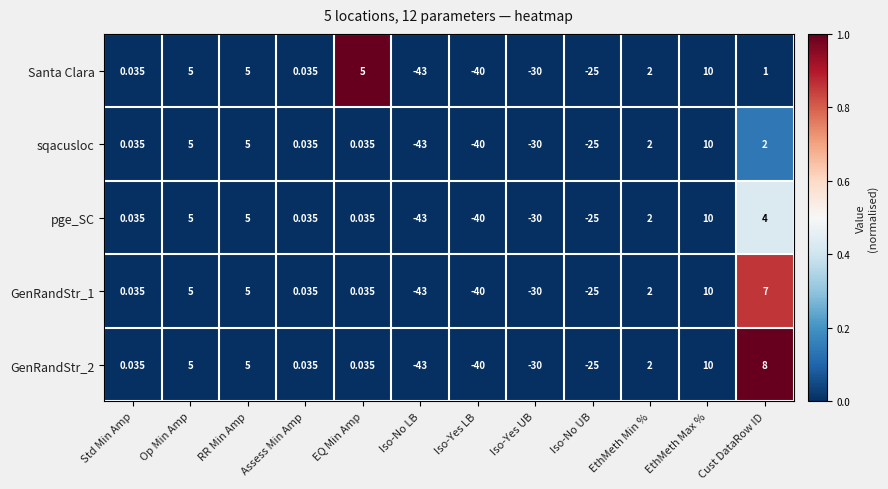

At which category is the sum across all series the highest?

EthMeth Max %